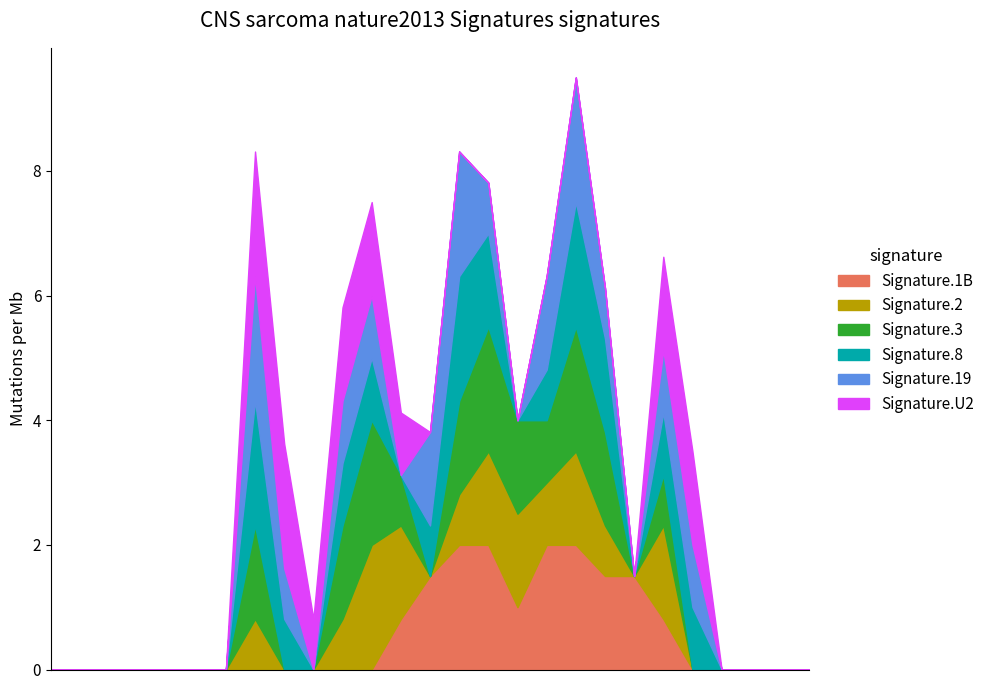

What is the maximum value for Signature.1B?

2.0